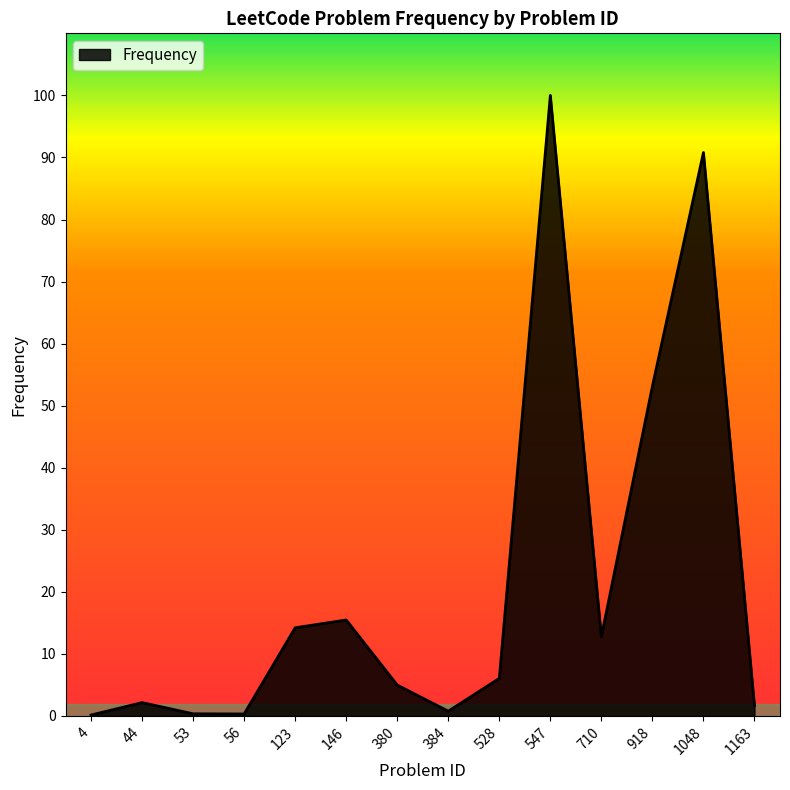

What is the maximum value shown in the chart?

100.0